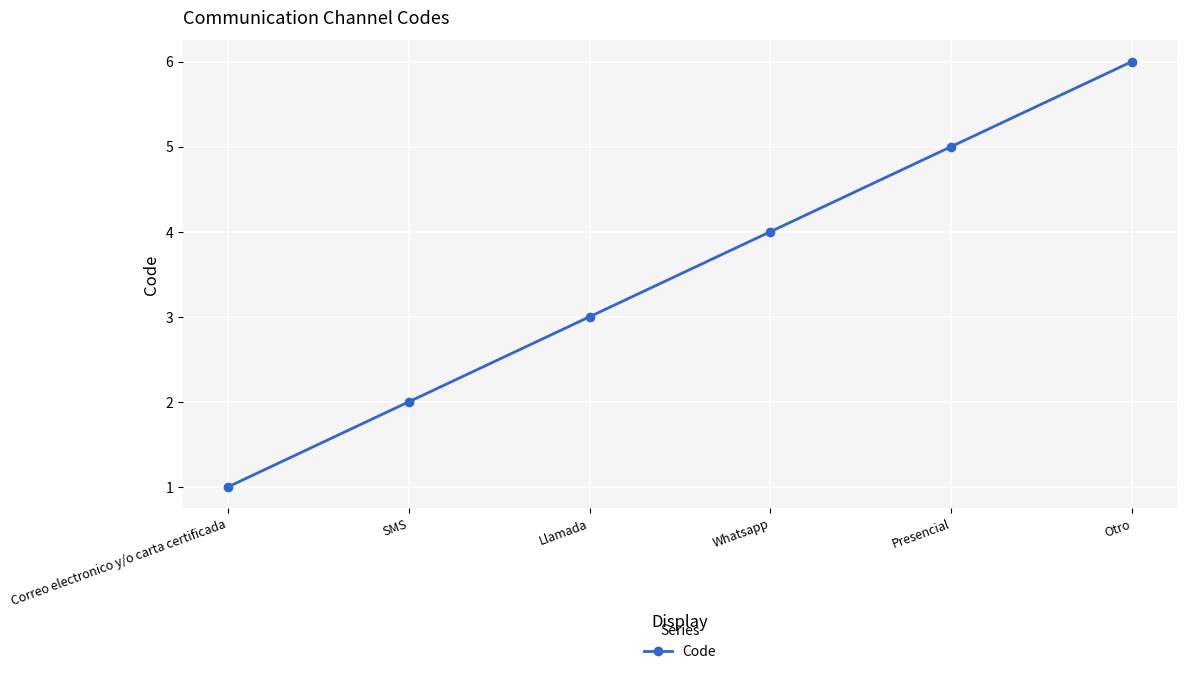

How many lines are shown in the chart?

1